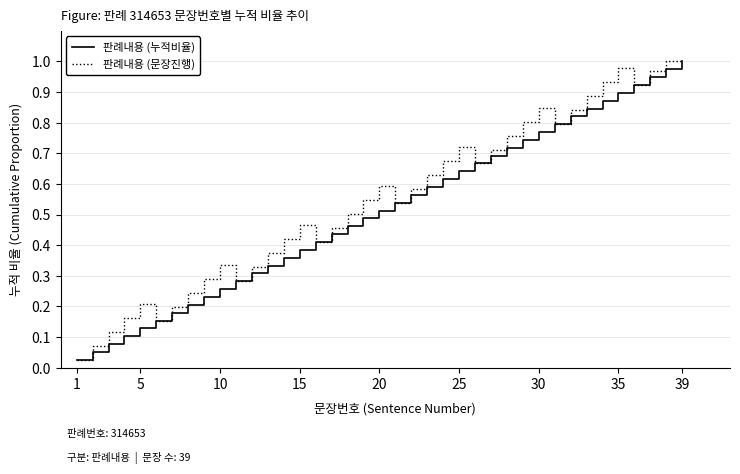

At which label is 판례내용 (문장진행) closest to 0?

1